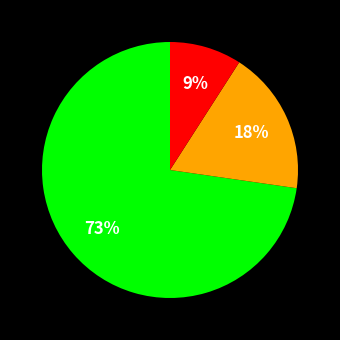

Is there a majority slice in this chart?

Yes